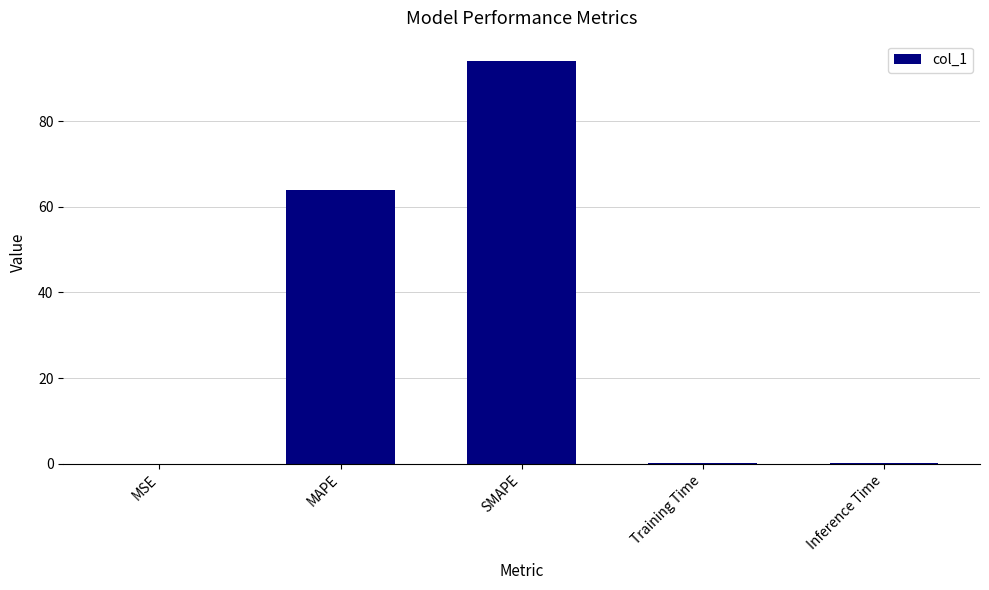

What is the difference between the values at Training Time and MSE?

0.1